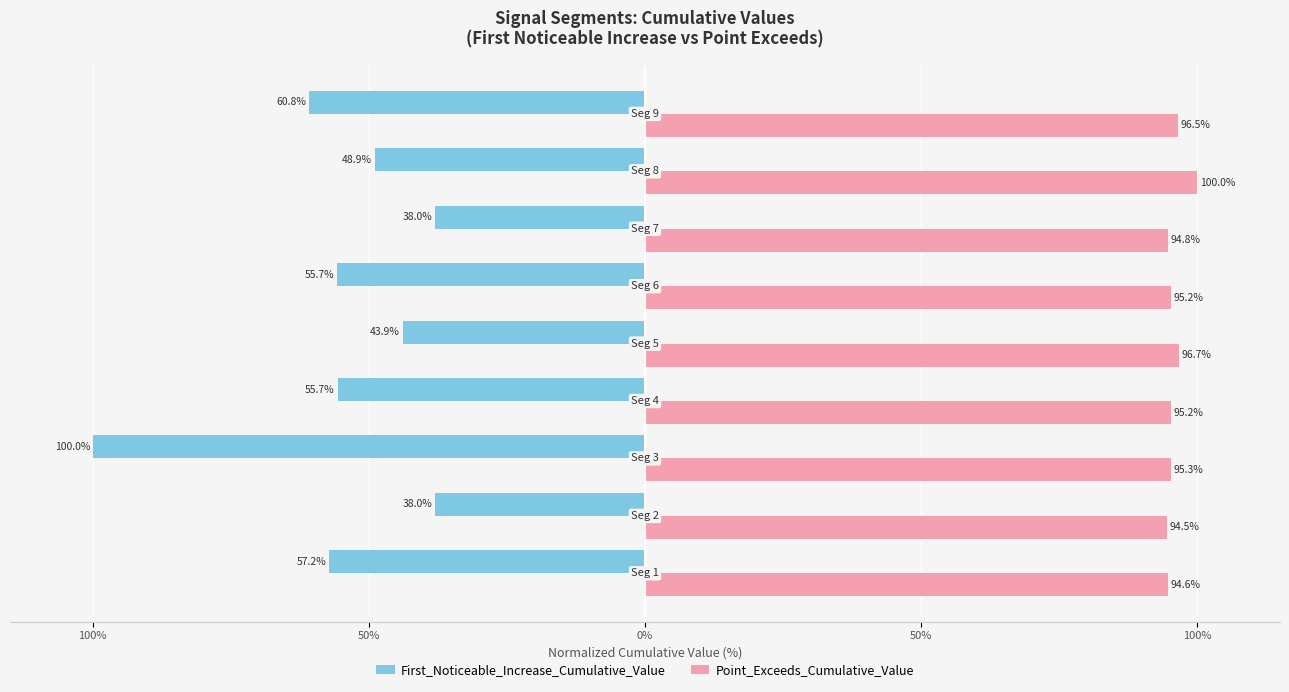

Rank the series by their maximum value, from highest to lowest.

Point_Exceeds_Cumulative_Value, First_Noticeable_Increase_Cumulative_Value